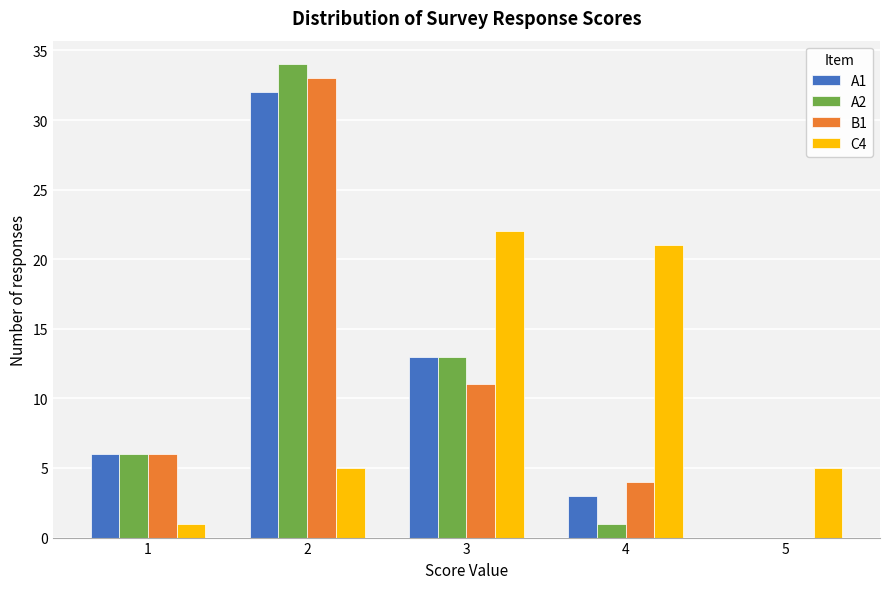

Reading left to right, list all the values displayed in this chart.

A1: 1=6	2=32	3=13	4=3	5=0
A2: 1=6	2=34	3=13	4=1	5=0
B1: 1=6	2=33	3=11	4=4	5=0
C4: 1=1	2=5	3=22	4=21	5=5